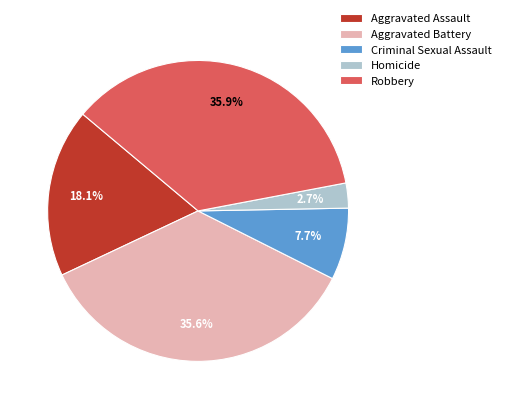

Which category has the smallest portion of the pie?

Homicide